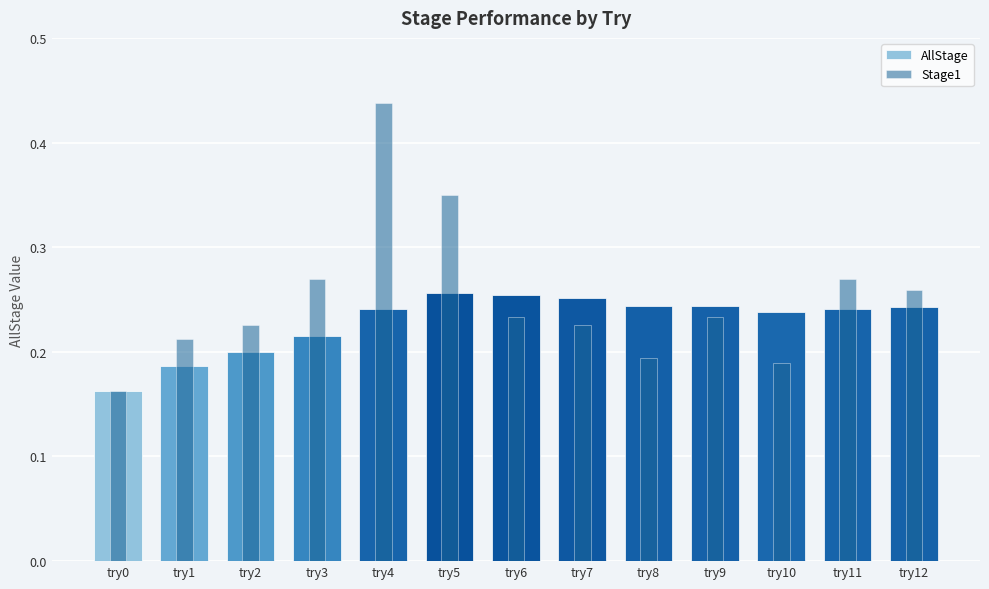

Rank the series by their maximum value, from lowest to highest.

AllStage, Stage1